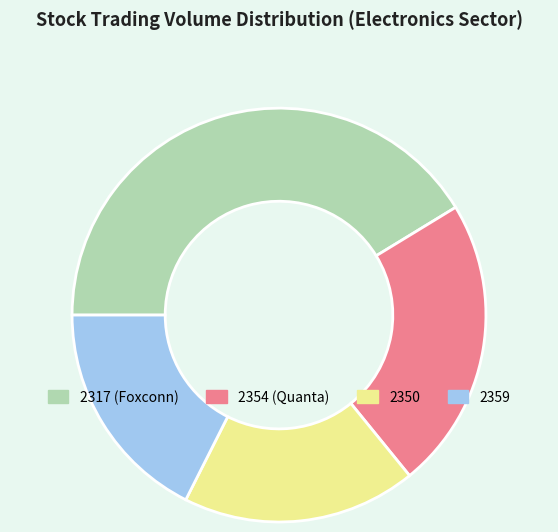

Count the number of slices in the pie.

4